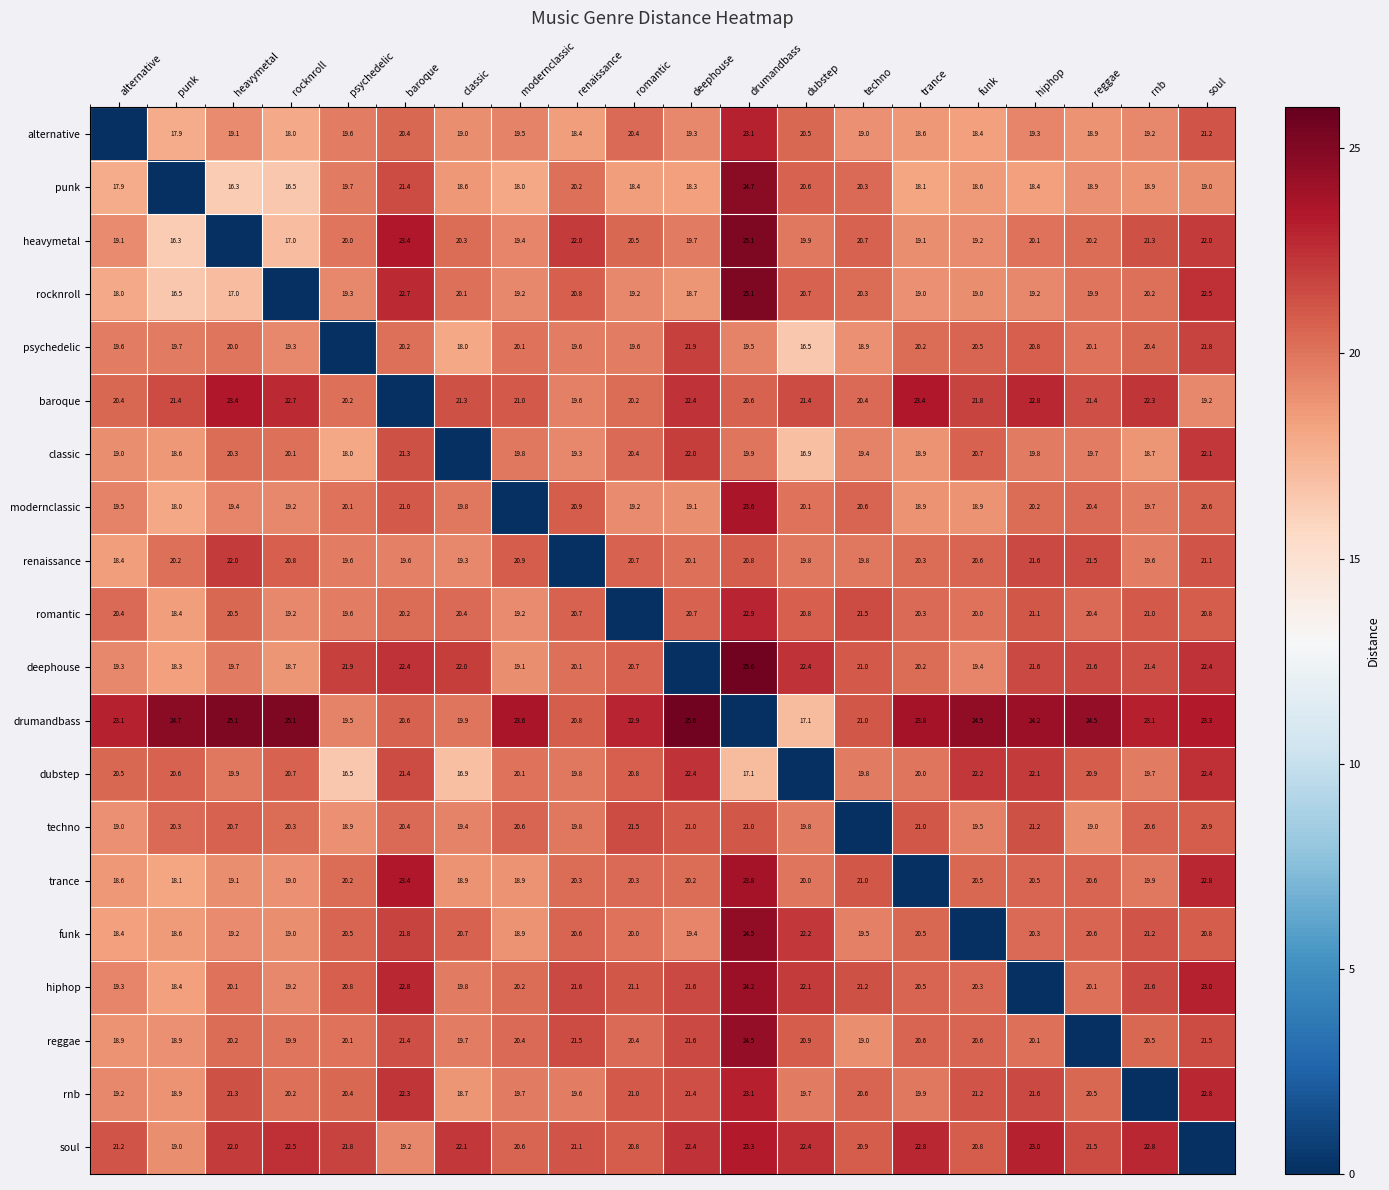

What is the difference between the romantic values at rocknroll and drumandbass?

3.7